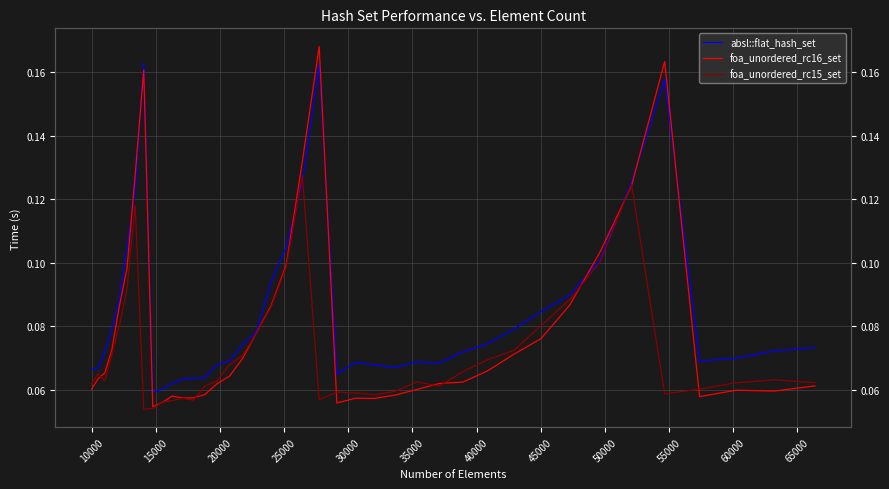

Reading left to right, transcribe all the data shown in this chart.

absl::flat_hash_set: 0.1	0.1	0.1	0.1	0.1	0.1	0.1	0.2	0.1	0.1	0.1	0.1	0.1	0.1	0.1	0.1	0.1	0.1	0.1	0.1	0.1	0.2	0.1	0.1	0.1	0.1	0.1	0.1	0.1	0.1	0.1	0.1	0.1	0.1	0.1	0.2	0.1	0.1	0.1	0.1
foa_unordered_rc16_set: 0.1	0.1	0.1	0.1	0.1	0.1	0.1	0.2	0.1	0.1	0.1	0.1	0.1	0.1	0.1	0.1	0.1	0.1	0.1	0.1	0.1	0.2	0.1	0.1	0.1	0.1	0.1	0.1	0.1	0.1	0.1	0.1	0.1	0.1	0.1	0.2	0.1	0.1	0.1	0.1
foa_unordered_rc15_set: 0.1	0.1	0.1	0.1	0.1	0.1	0.1	0.1	0.1	0.1	0.1	0.1	0.1	0.1	0.1	0.1	0.1	0.1	0.1	0.1	0.1	0.1	0.1	0.1	0.1	0.1	0.1	0.1	0.1	0.1	0.1	0.1	0.1	0.1	0.1	0.1	0.1	0.1	0.1	0.1